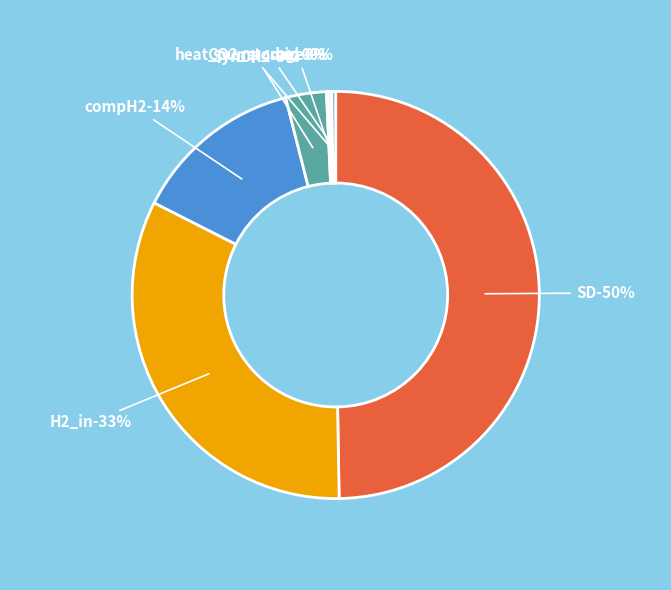

Is there any slice that represents more than half of the pie?

No